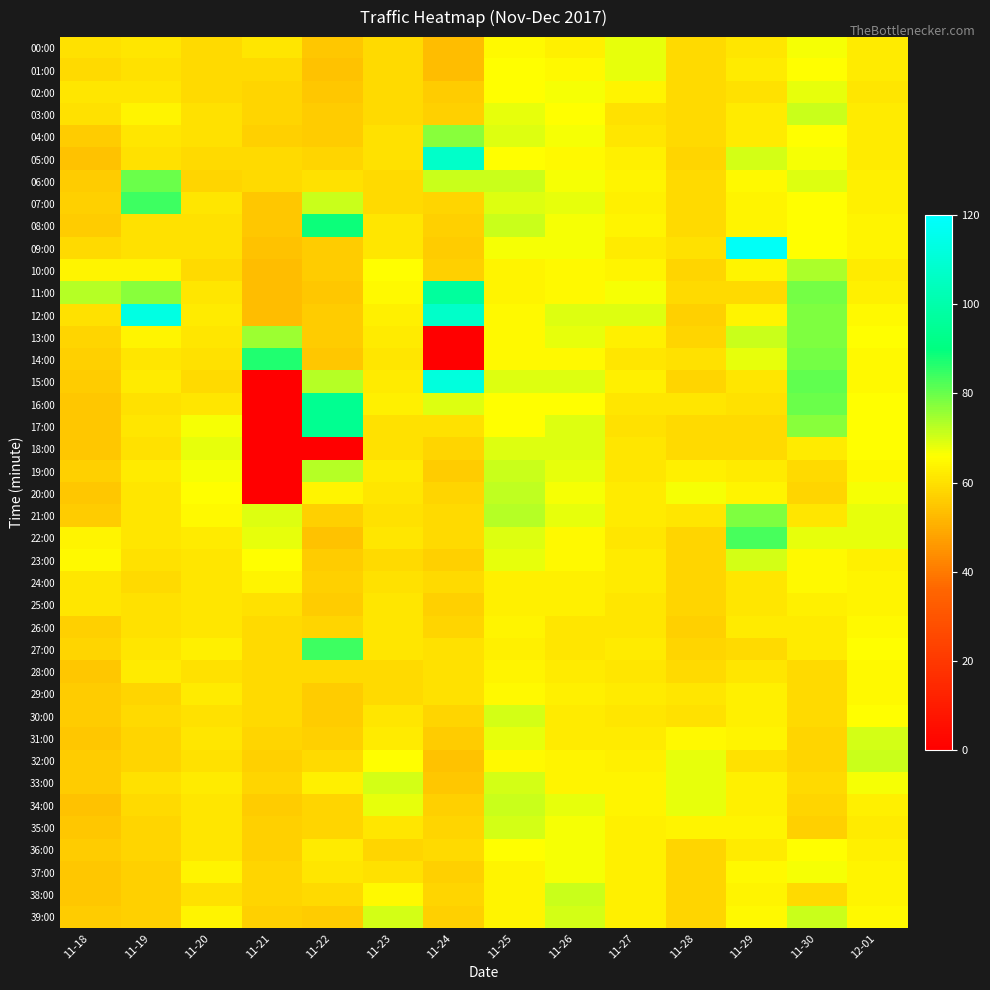

Between 11-25 and 11-22, which is larger?

11-25